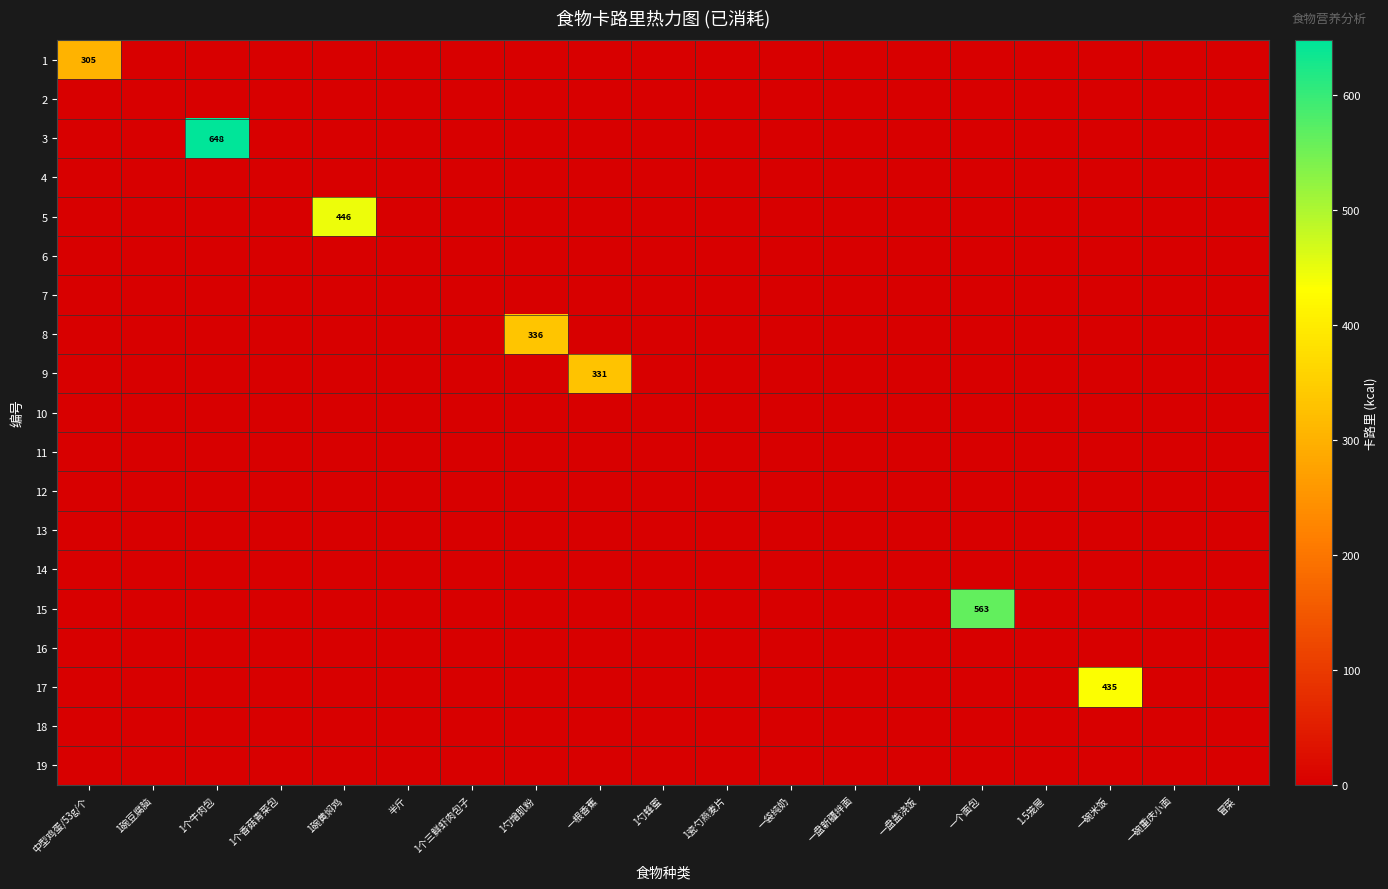

Which series has the largest total across all categories?

3